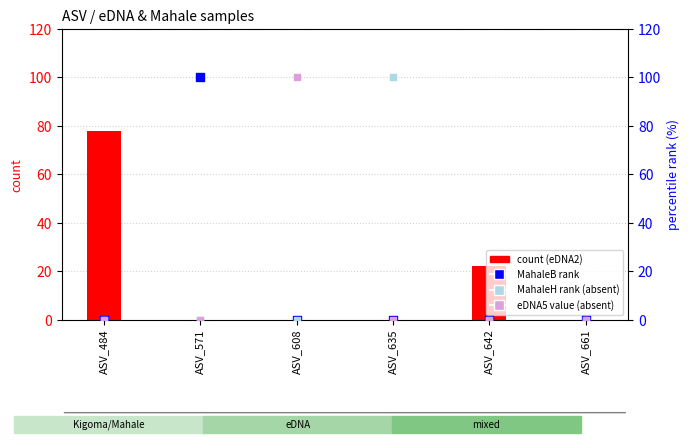

Which series has the largest total across all categories?

eDNA2 count